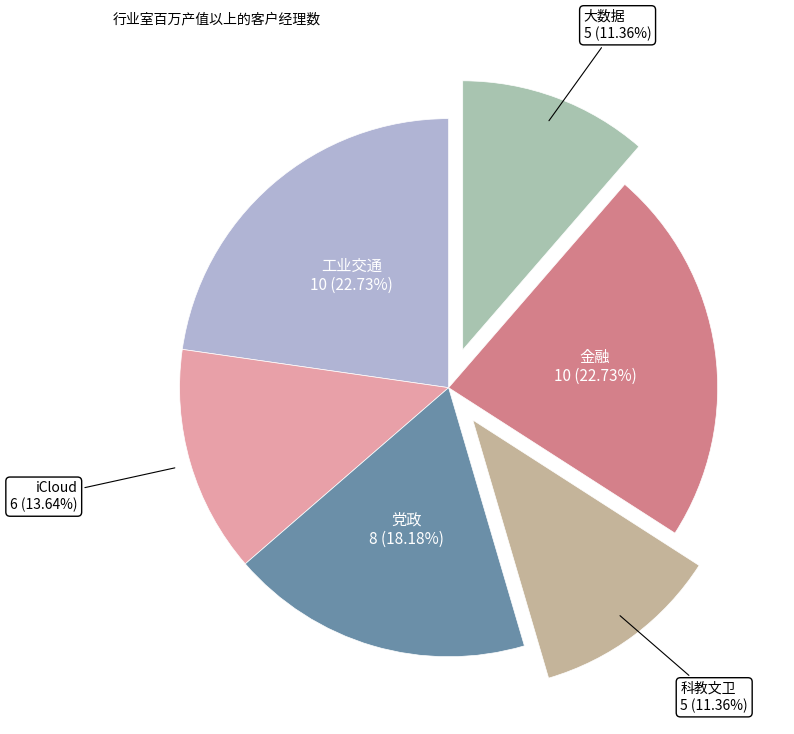

Combined, do 金融 and 大数据 account for over 50%?

No